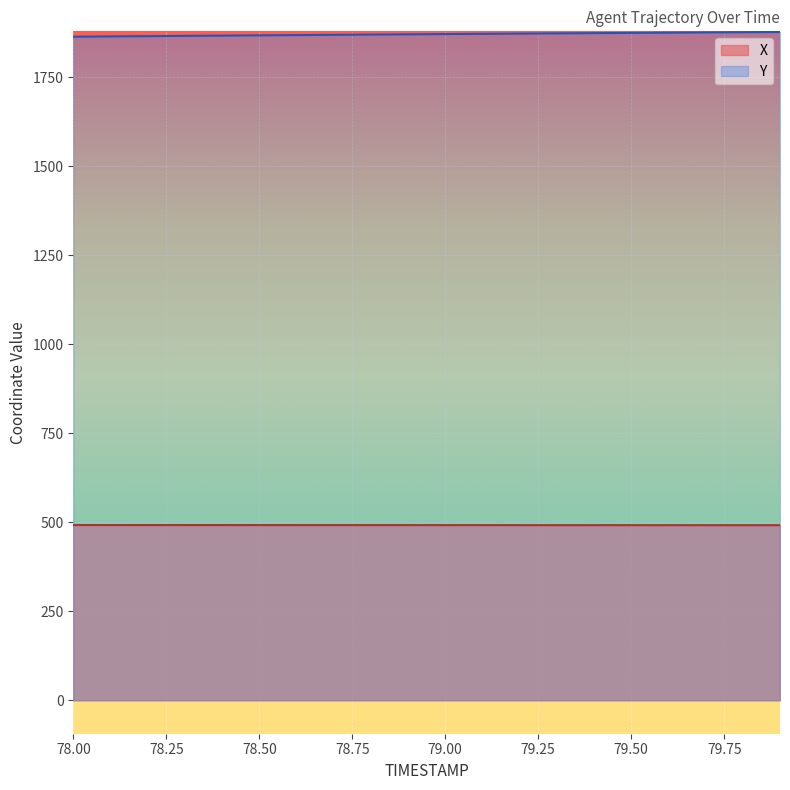

How many series are shown in this chart?

2